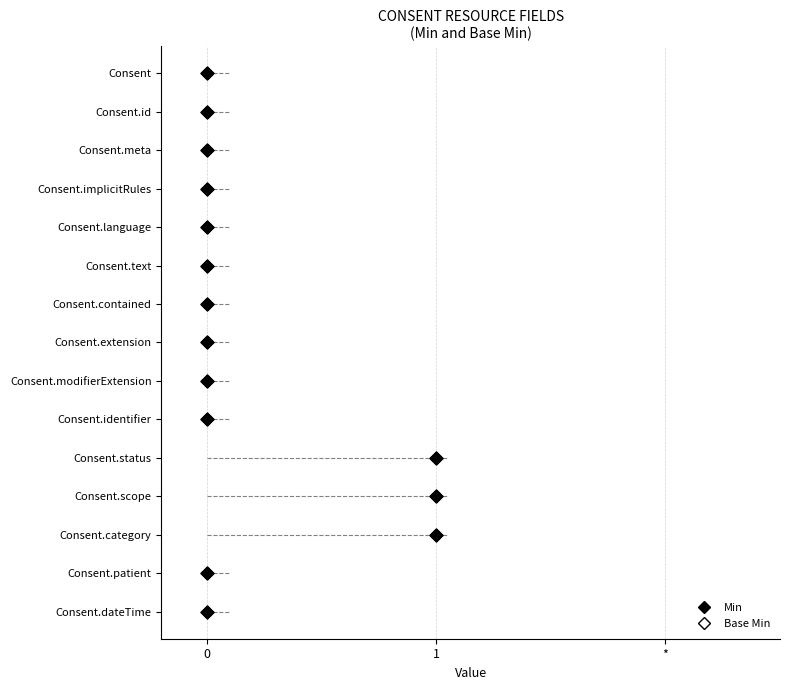

Which series has the largest Y range (max minus min)?

Base Min